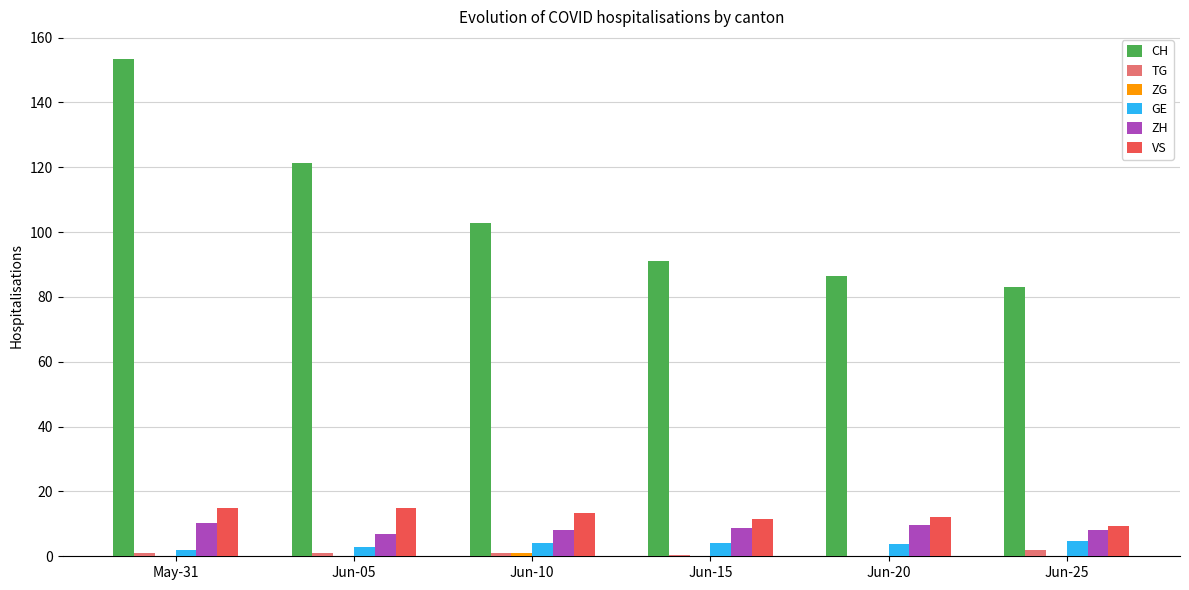

Which series has the largest total across all categories?

CH